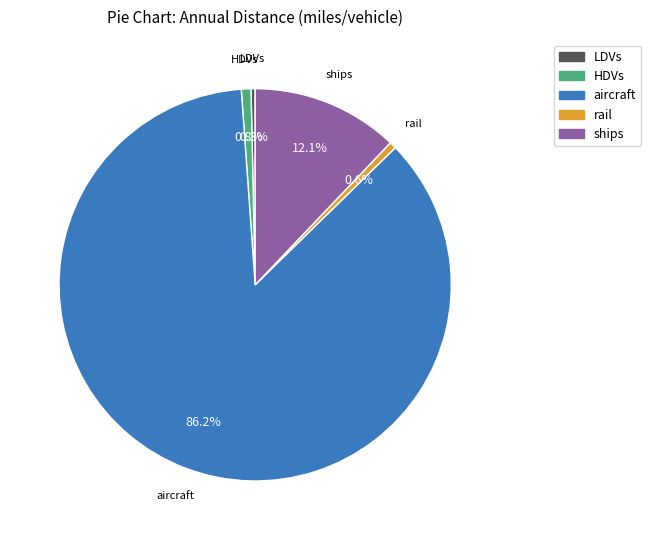

Combined, do rail and ships account for over 50%?

No